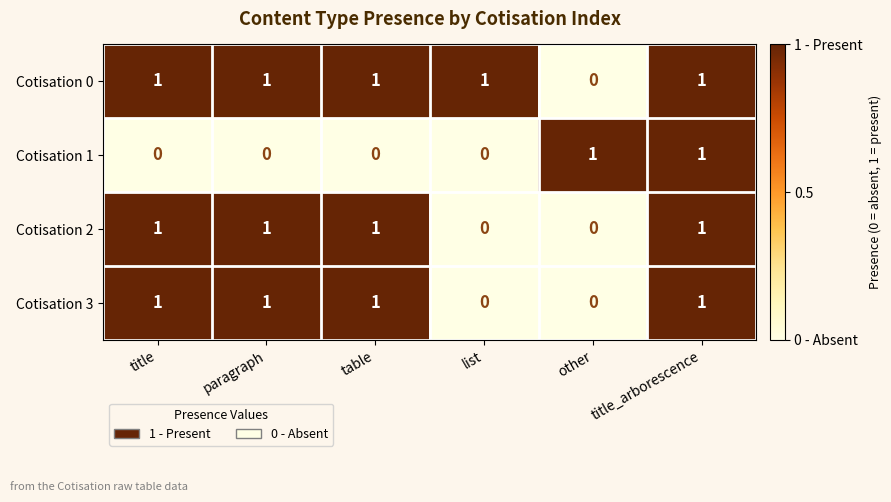

Which series has the largest total across all categories?

Cotisation 0